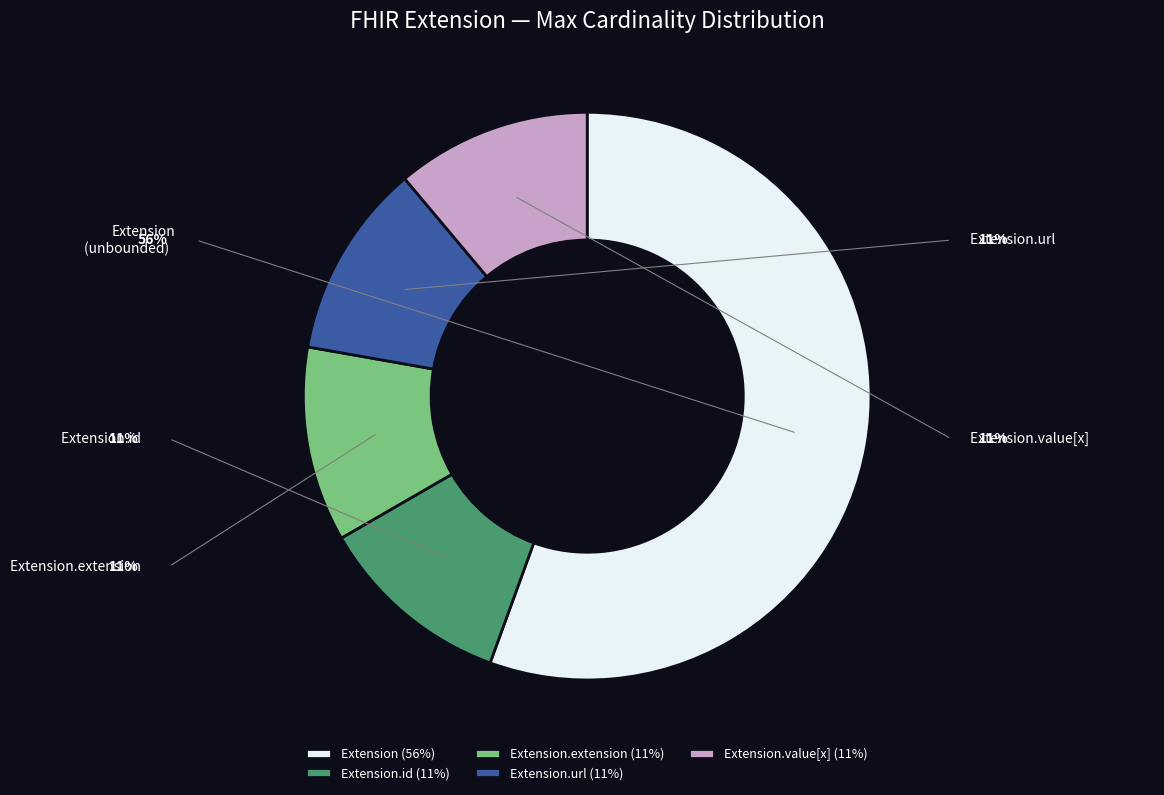

To the nearest percent, what is the average slice percentage?

20%